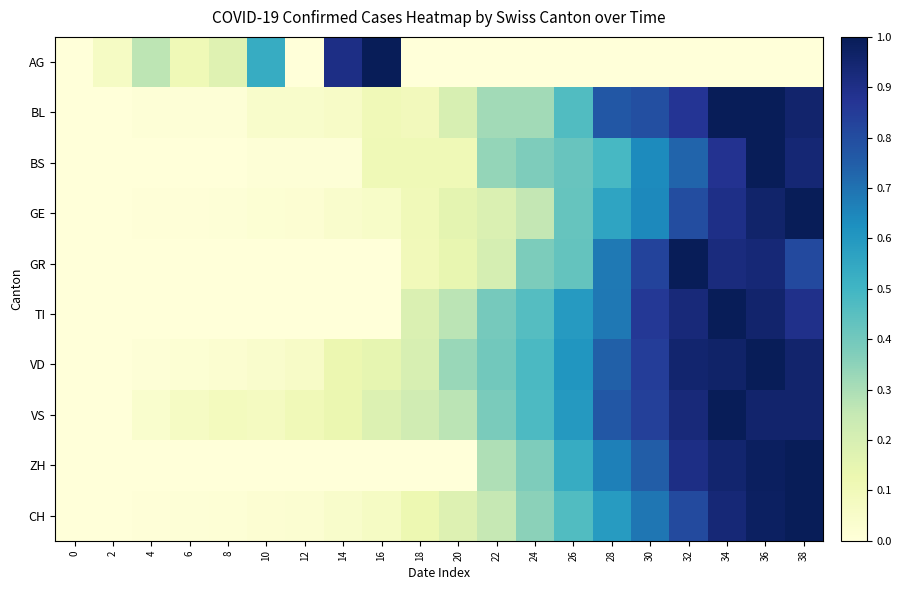

Between 36 and 14, which is larger?

14